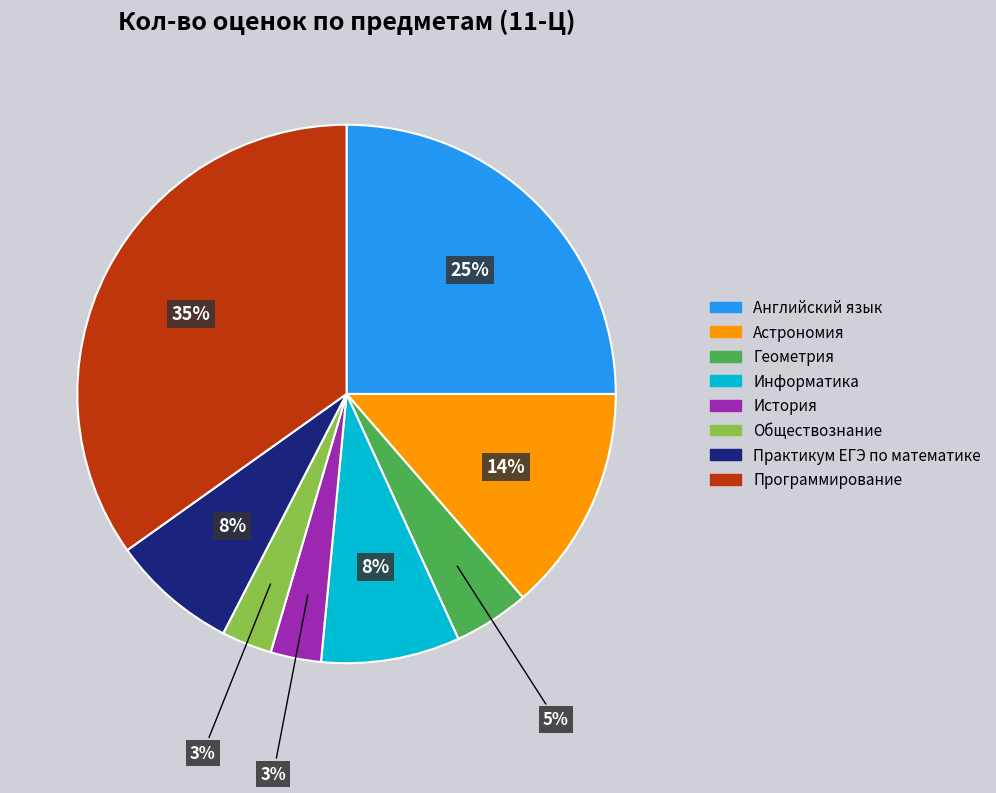

True or false: Английский язык accounts for 25% of the total.

True